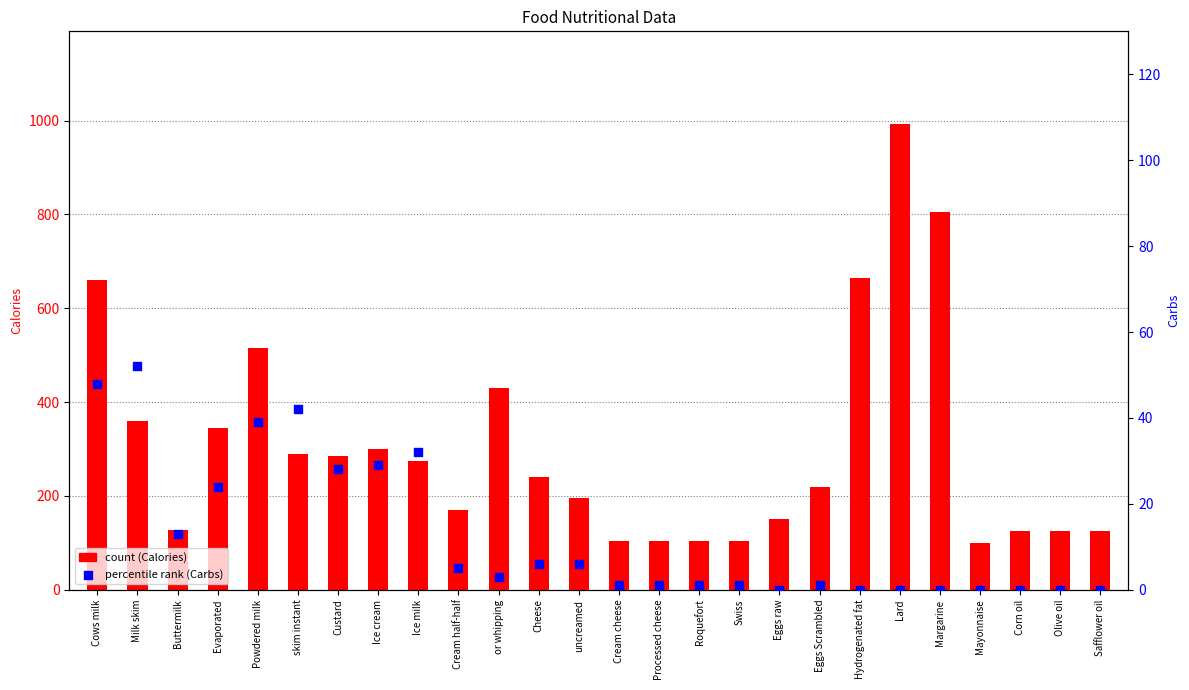

What is the total value across all series at Processed cheese?

106